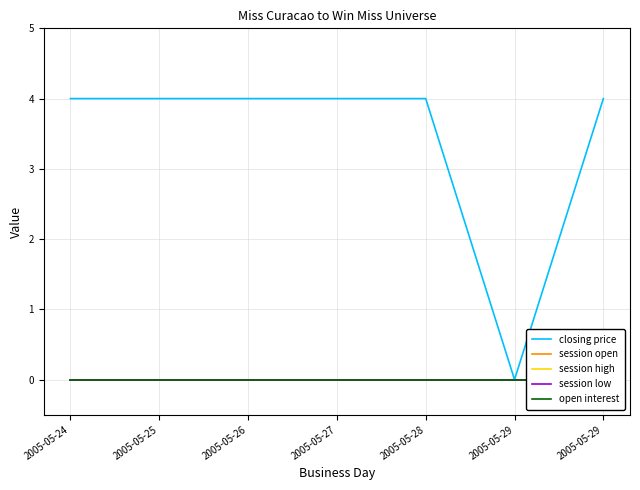

Is the value of closing price at 2005-05-29 greater than the value of session high at 2005-05-26?

No